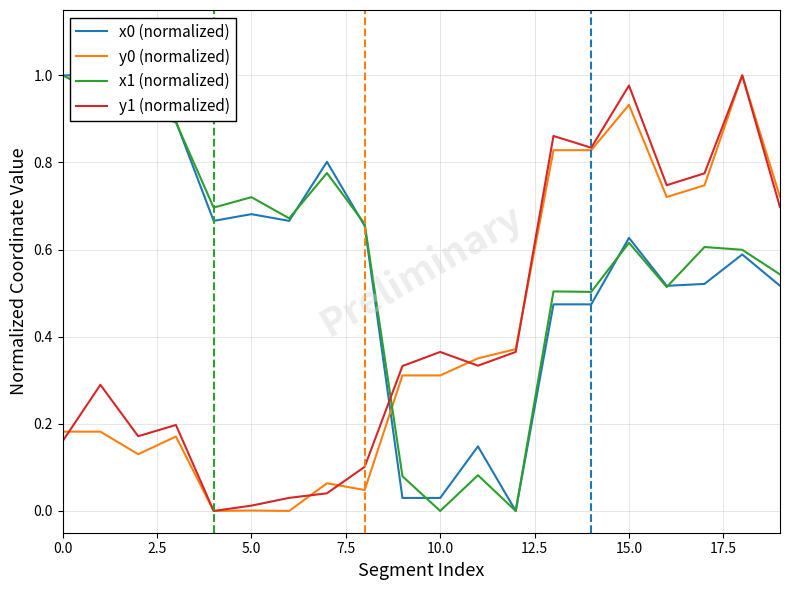

Reading left to right, list all the values displayed in this chart.

x0 (normalized): 1.0	1.0	0.9	0.9	0.7	0.7	0.7	0.8	0.7	0.0	0.0	0.1	0.0	0.5	0.5	0.6	0.5	0.5	0.6	0.5
y0 (normalized): 0.2	0.2	0.1	0.2	0.0	0.0	0.0	0.1	0.0	0.3	0.3	0.4	0.4	0.8	0.8	0.9	0.7	0.7	1.0	0.7
x1 (normalized): 1.0	1.0	0.9	0.9	0.7	0.7	0.7	0.8	0.7	0.1	0.0	0.1	0.0	0.5	0.5	0.6	0.5	0.6	0.6	0.5
y1 (normalized): 0.2	0.3	0.2	0.2	0.0	0.0	0.0	0.0	0.1	0.3	0.4	0.3	0.4	0.9	0.8	1.0	0.7	0.8	1.0	0.7